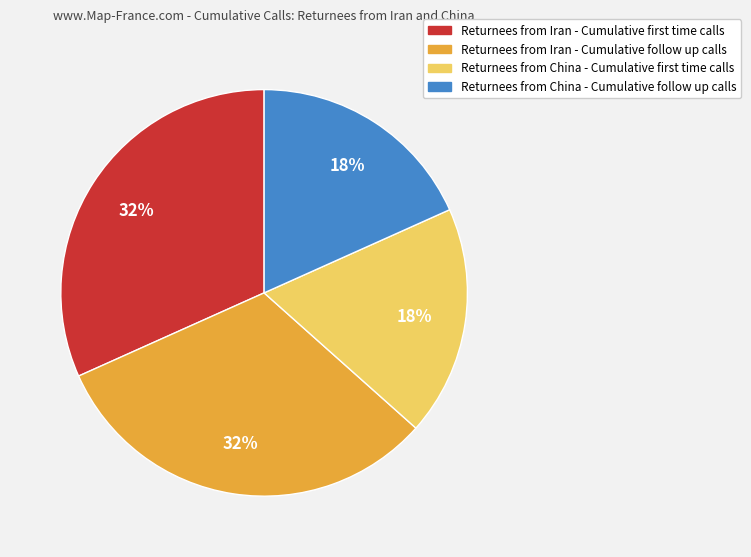

Is it true that Returnees from Iran - Cumulative follow up calls is 26% of the pie?

False